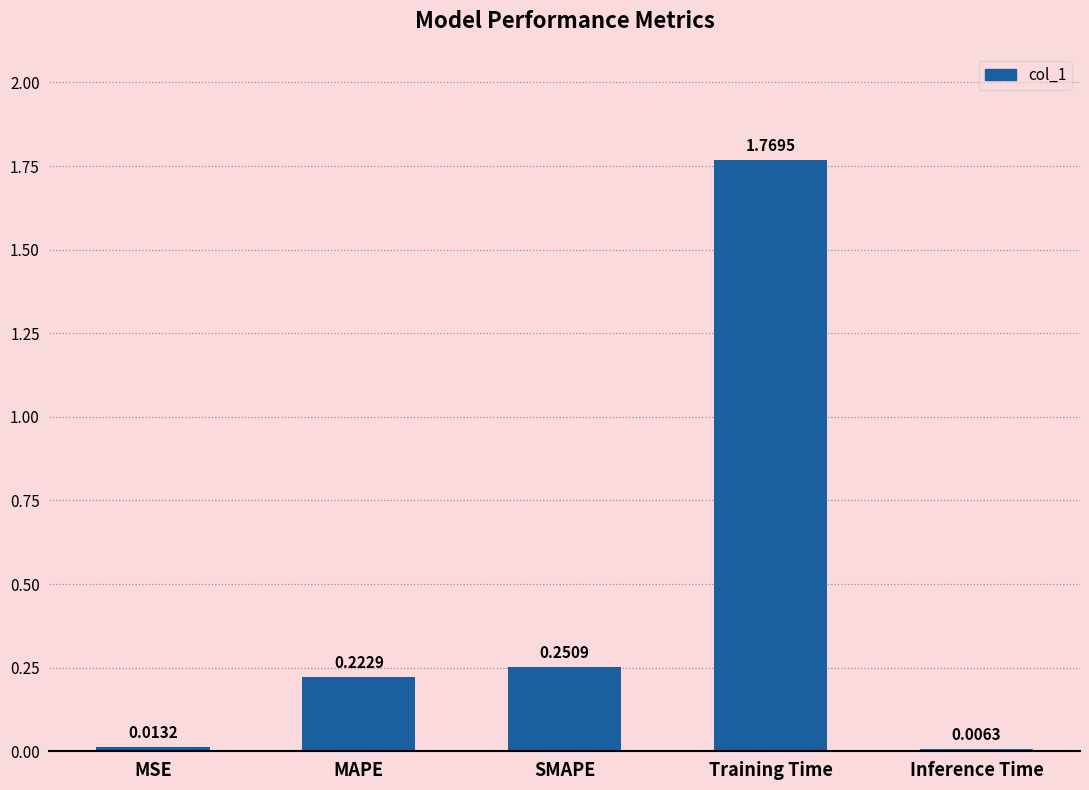

Does the chart contain stacked bars?

No